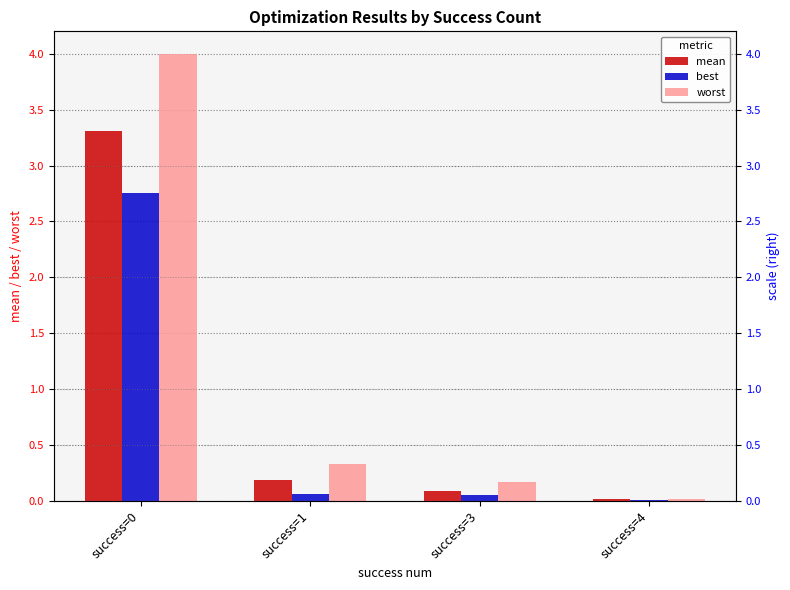

Which series changed the most between success=0 and success=1?

worst